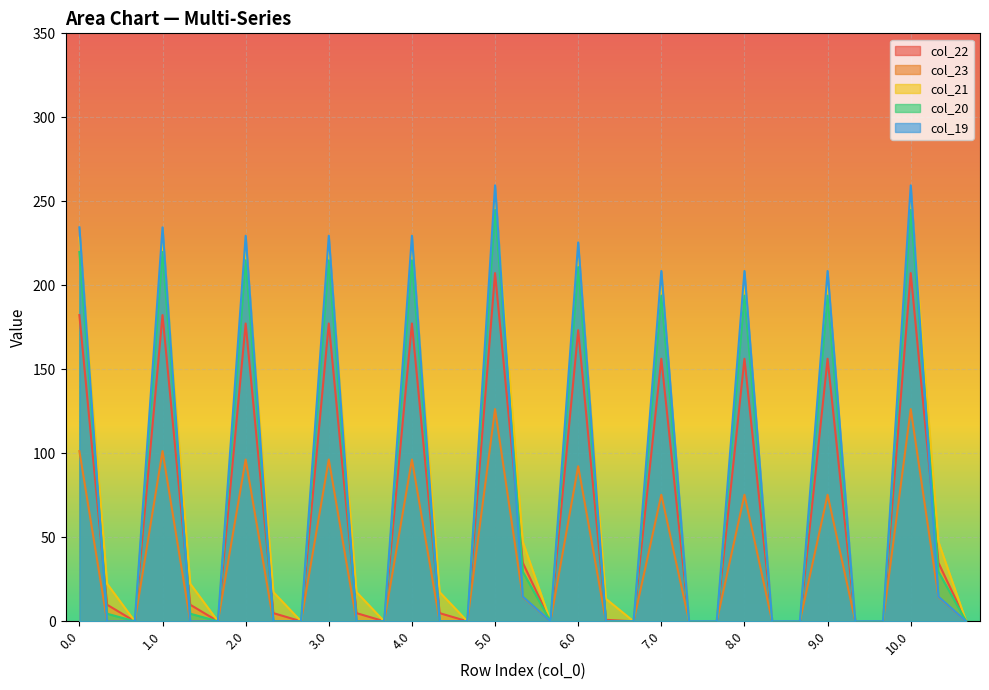

Reading left to right, what are all the values shown in this chart?

col_22: 182.3	9.9	0.0	182.3	9.9	0.0	177.3	4.9	0.0	177.3	4.9	0.0	177.3	4.9	0.0	207.3	34.9	0.0	173.3	0.9	0.0	156.3	0.0	0.0	156.3	0.0	0.0	156.3	0.0	0.0	207.3	34.9	0.0
col_23: 101.3	0.0	0.0	101.3	0.0	0.0	96.3	0.0	0.0	96.3	0.0	0.0	96.3	0.0	0.0	126.3	14.4	0.0	92.3	0.0	0.0	75.3	0.0	0.0	75.3	0.0	0.0	75.3	0.0	0.0	126.3	14.4	0.0
col_21: 228.4	22.4	0.0	228.4	22.4	0.0	223.4	17.4	0.0	223.4	17.4	0.0	223.4	17.4	0.0	253.4	47.4	0.0	219.4	13.4	0.0	202.4	0.0	0.0	202.4	0.0	0.0	202.4	0.0	0.0	253.4	47.4	0.0
col_20: 219.9	4.5	0.0	219.9	4.5	0.0	214.9	0.0	0.0	214.9	0.0	0.0	214.9	0.0	0.0	244.9	29.5	0.0	210.9	0.0	0.0	193.9	0.0	0.0	193.9	0.0	0.0	193.9	0.0	0.0	244.9	29.5	0.0
col_19: 234.5	0.0	0.0	234.5	0.0	0.0	229.5	0.0	0.0	229.5	0.0	0.0	229.5	0.0	0.0	259.5	14.7	0.0	225.5	0.0	0.0	208.5	0.0	0.0	208.5	0.0	0.0	208.5	0.0	0.0	259.5	14.7	0.0